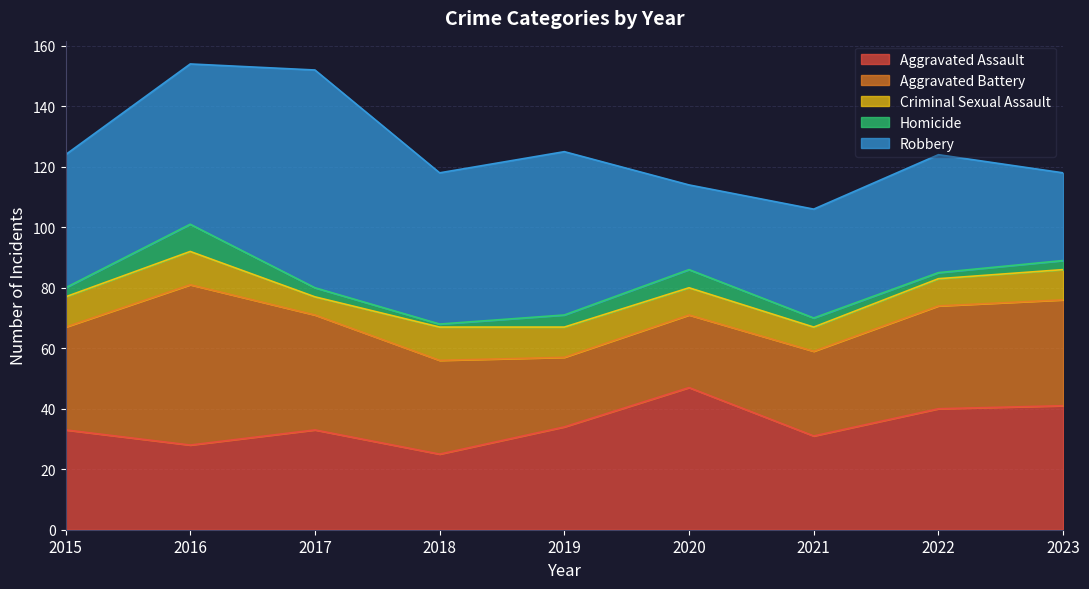

Where is the first local minimum for Criminal Sexual Assault?

2017